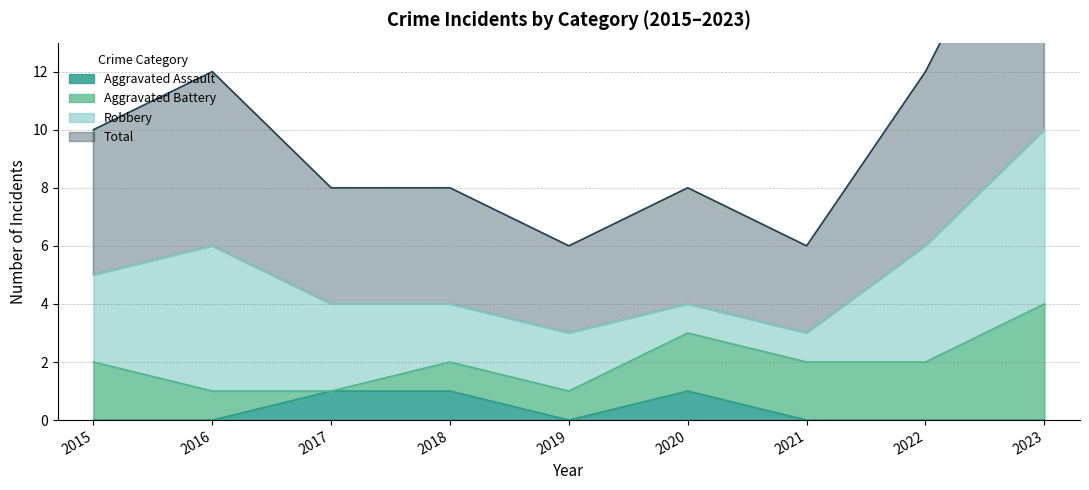

What is the sum of all Total values?

45